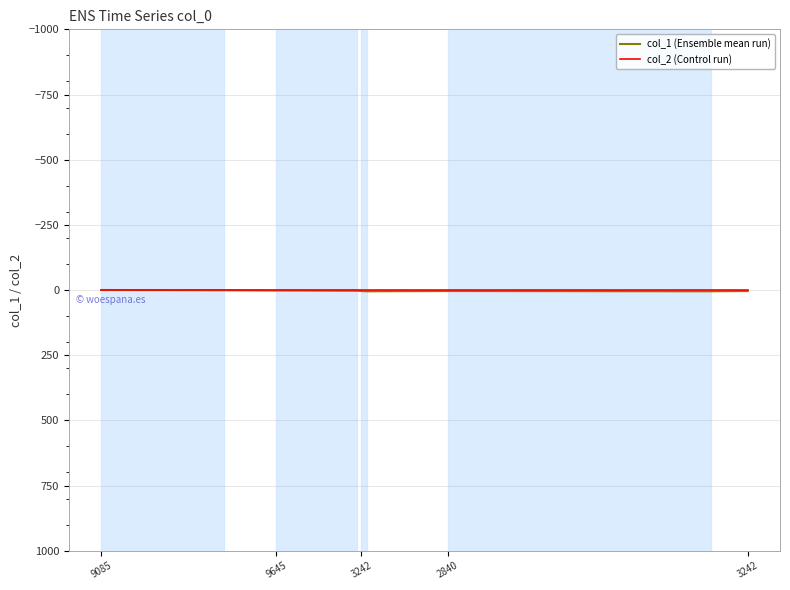

Which series has the largest range (max minus min)?

col_1 (Ensemble mean run)